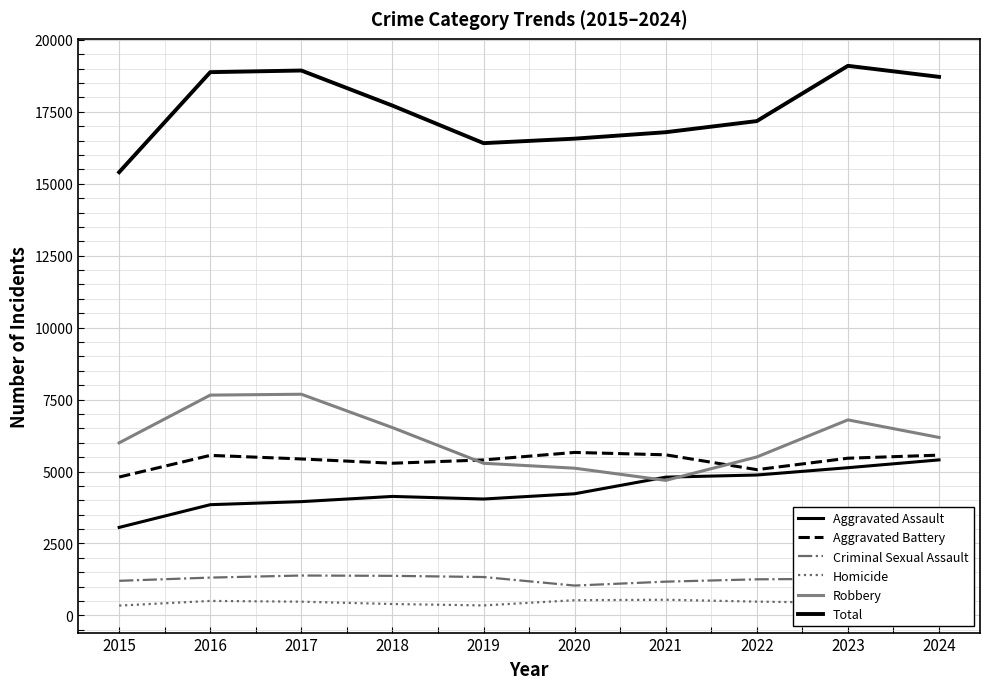

Is this an area chart (filled region under the line)?

No